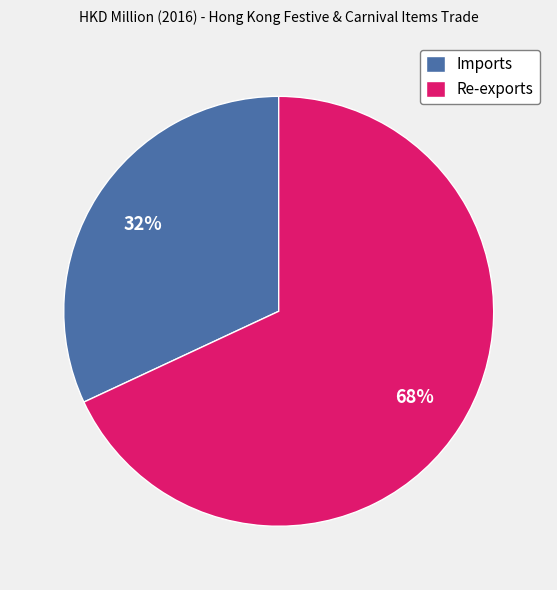

To the nearest percent, what is the average slice percentage?

50%